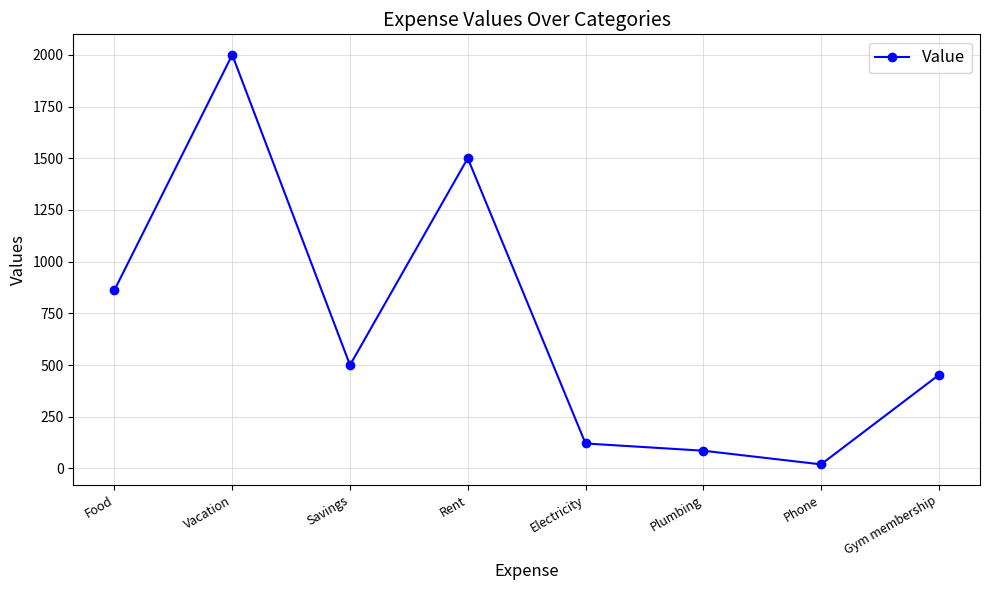

What is the difference between the second highest and second lowest values?

1414